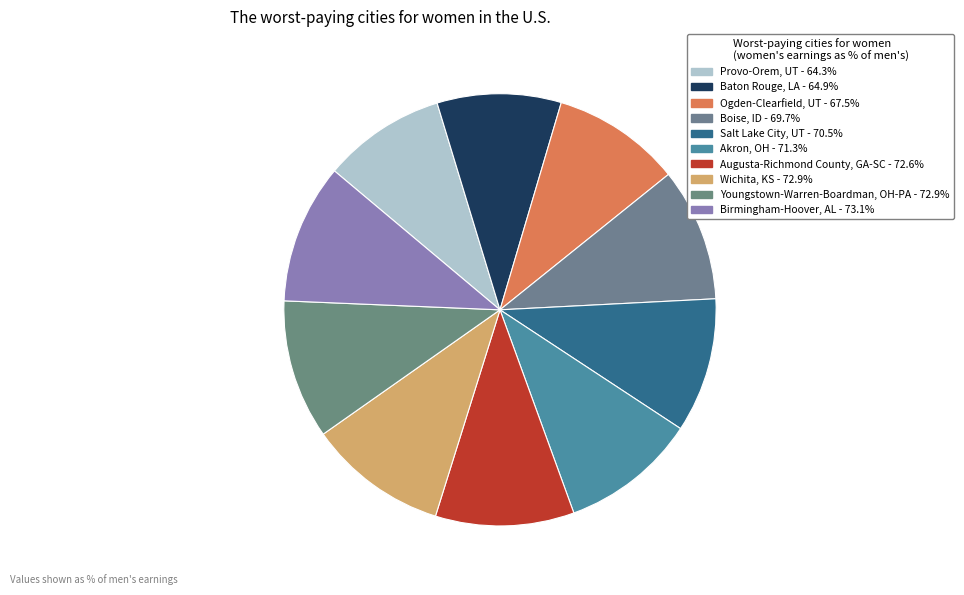

Is there any slice that represents more than half of the pie?

No